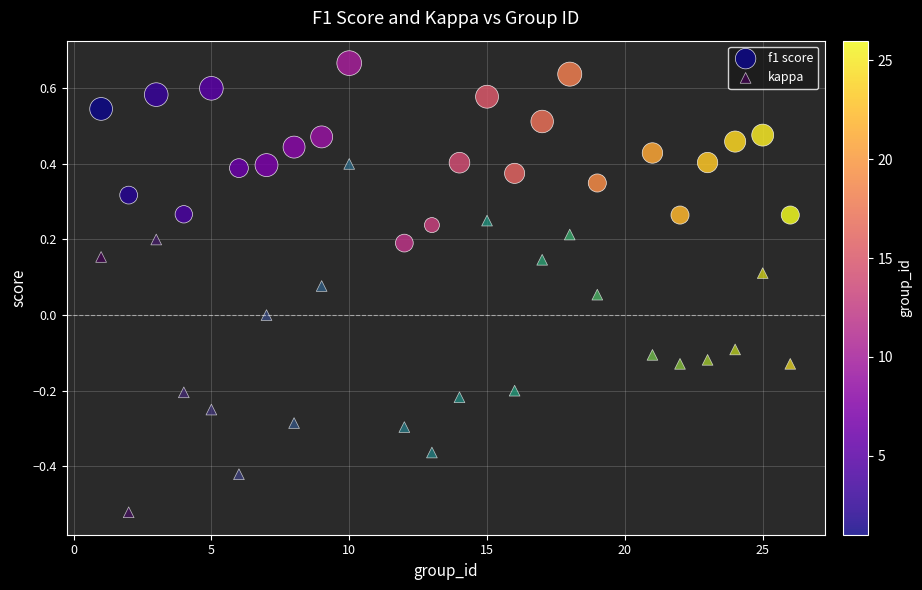

Which series has the largest Y range (max minus min)?

kappa